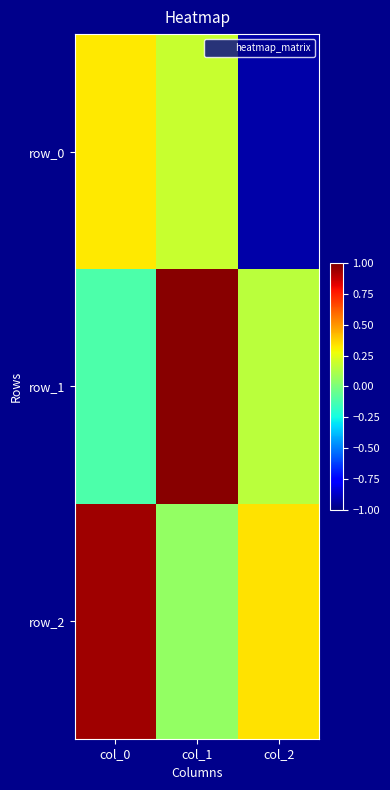

What is the difference between the maximum and second lowest values in the row_1 series?

0.8